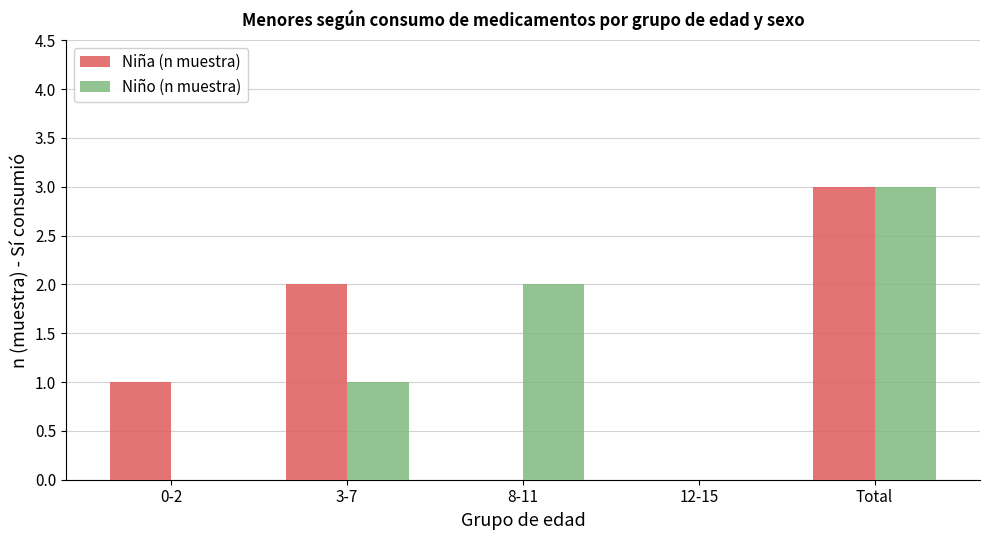

How many distinct data groups are displayed?

2